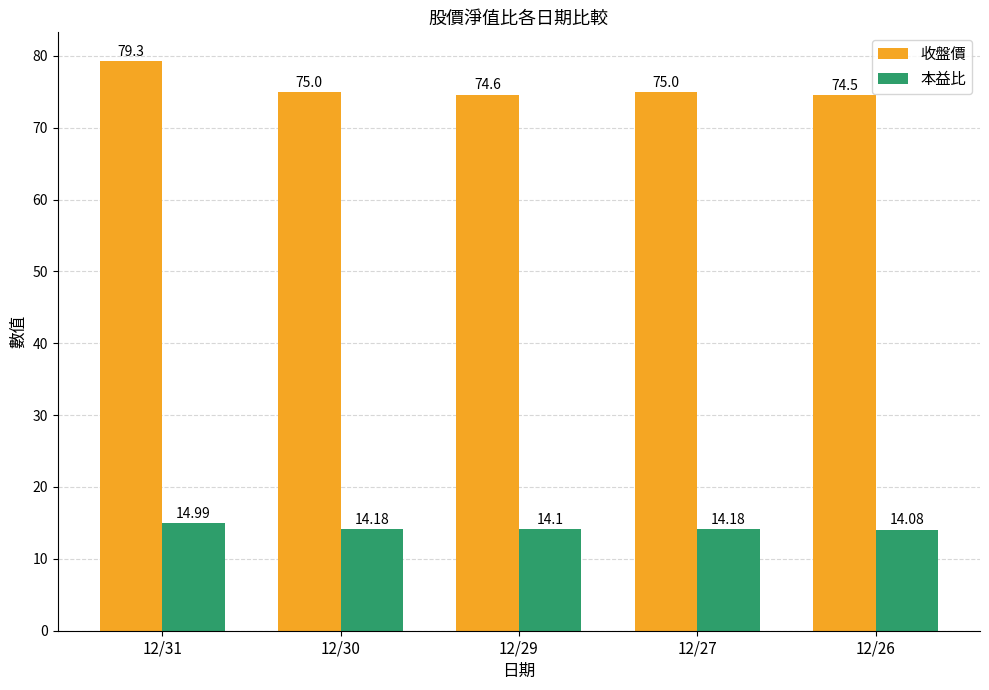

What is the approximate value of 本益比 at 12/31?

15.0